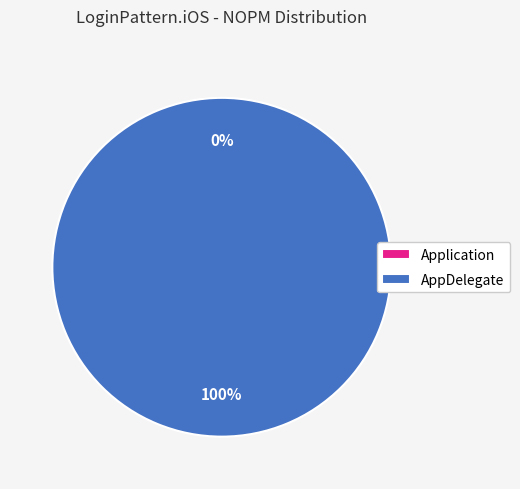

To the nearest percent, what is the combined percentage of Application and AppDelegate?

100%